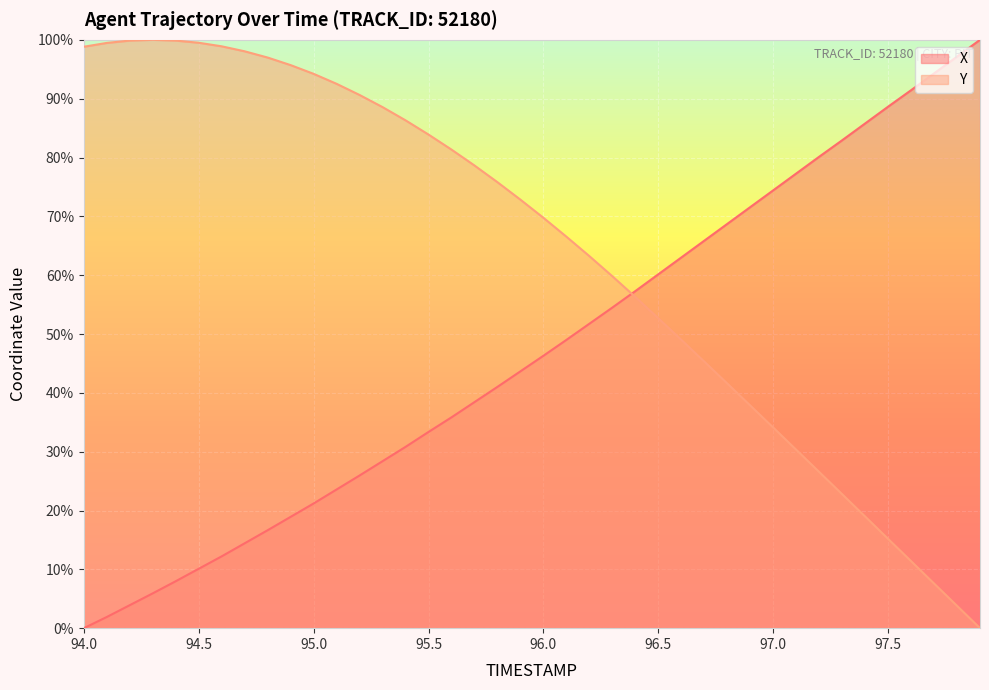

How many lines are shown in the chart?

2